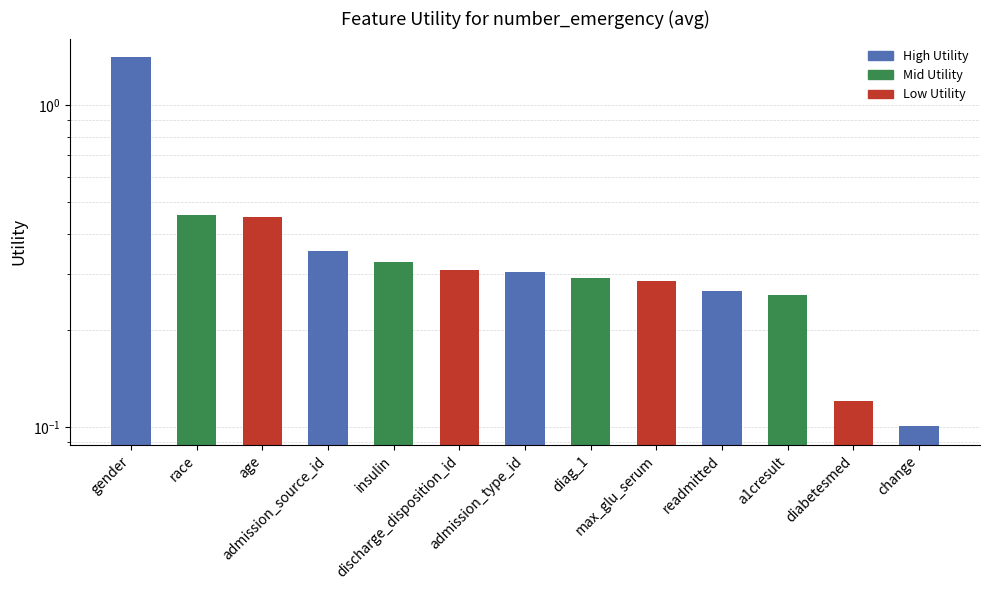

Are the bars horizontal?

No